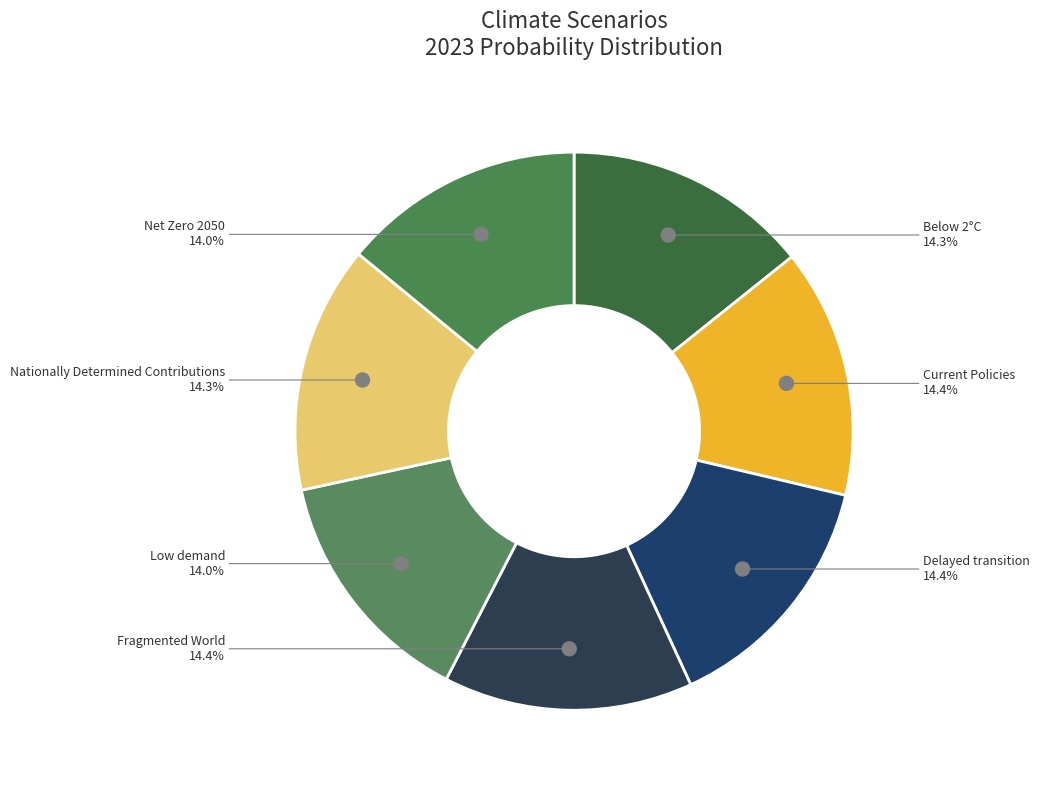

Does Low demand account for over 50% of the chart?

No